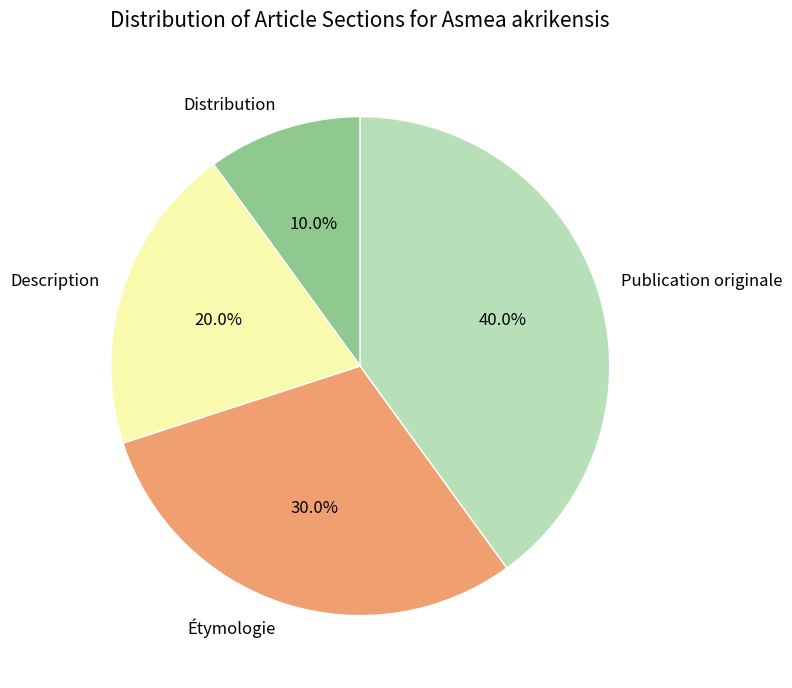

How much of the chart is everything except Publication originale?

60.0%